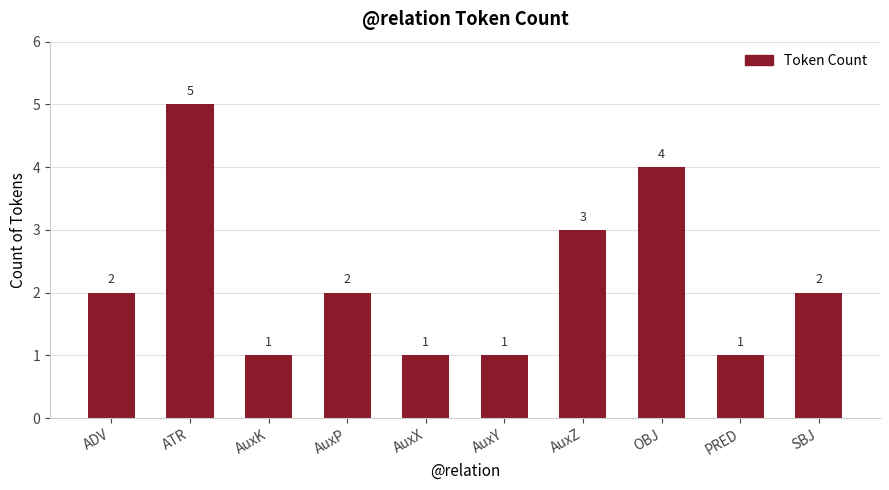

True or false: the data shows 2 at AuxY.

False